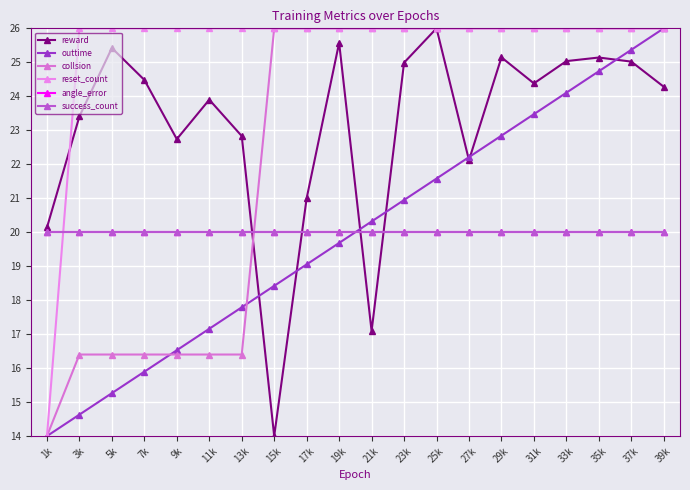

The value of collsion at 15k is 14.8. True or false?

False